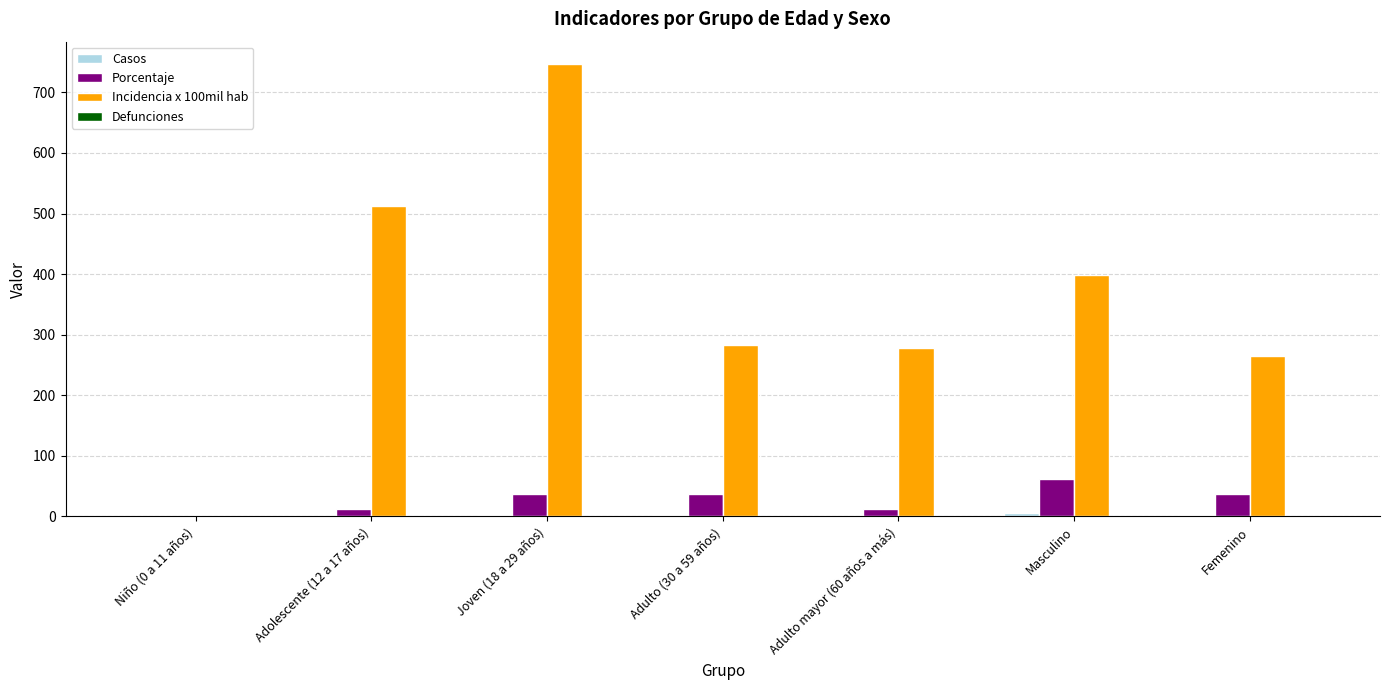

The value of Porcentaje at Masculino is 107.0. True or false?

False